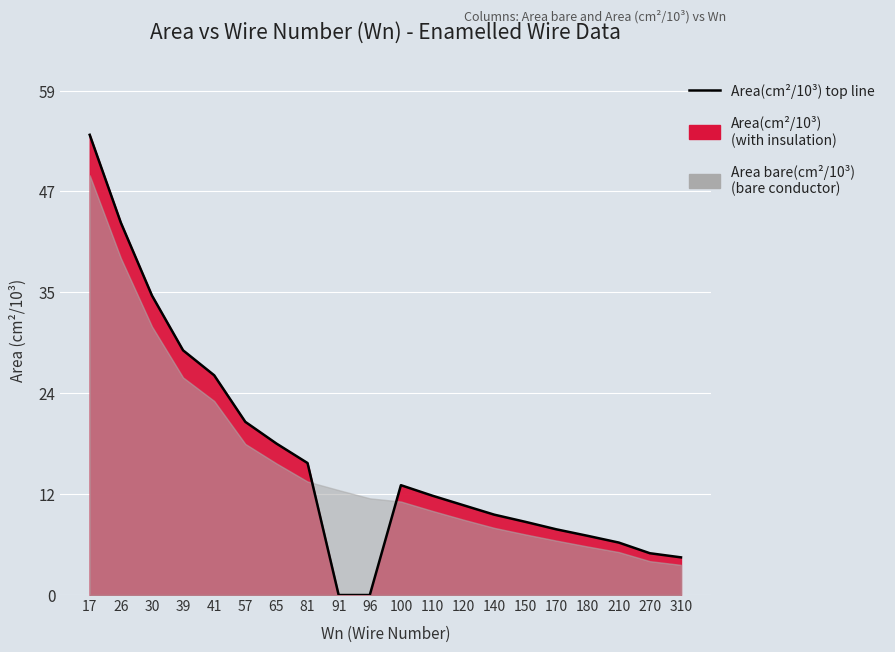

Where is the first local maximum?

100